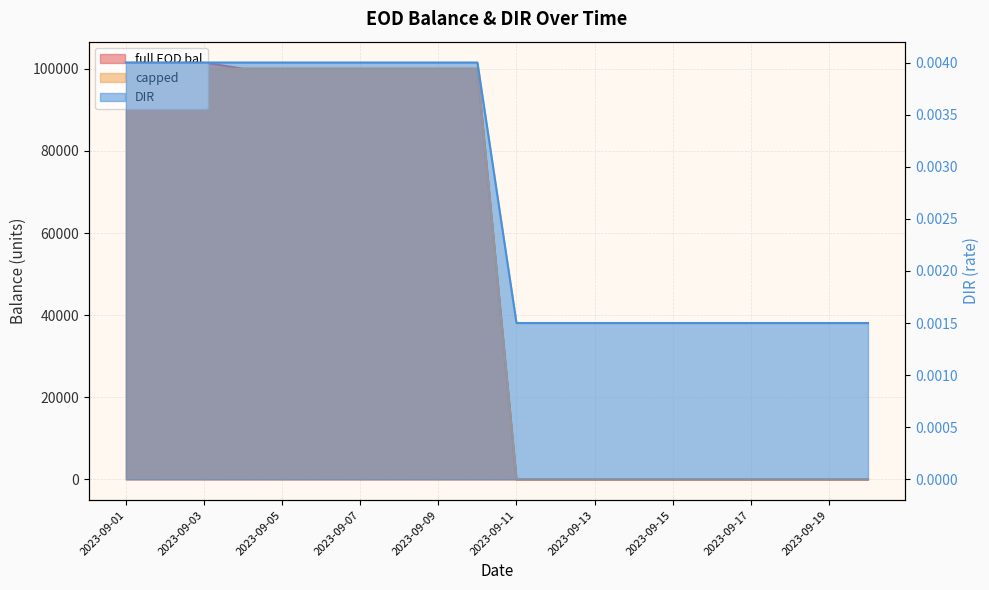

How many lines are shown in the chart?

3